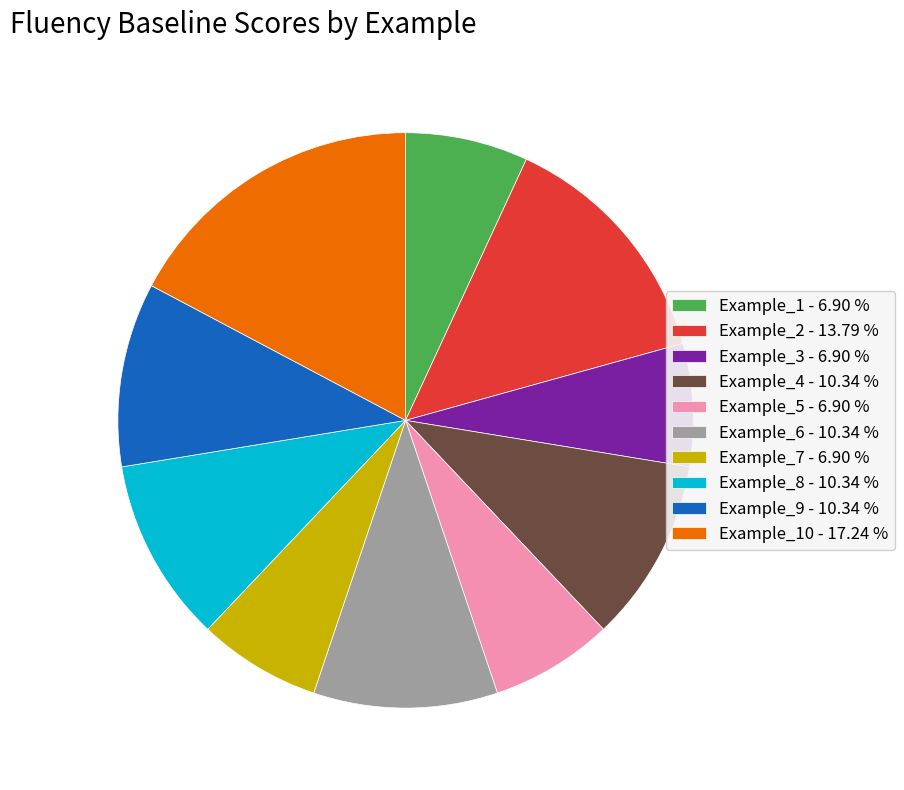

How many segments does this pie chart have?

10